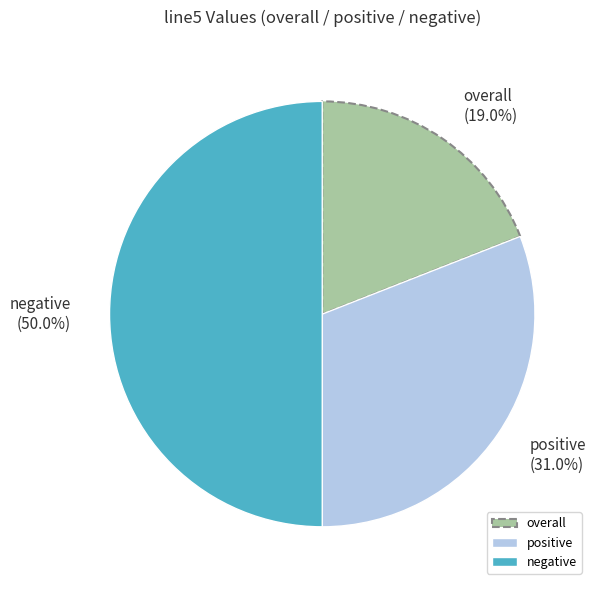

The overall slice represents 19% of the pie. True or false?

True